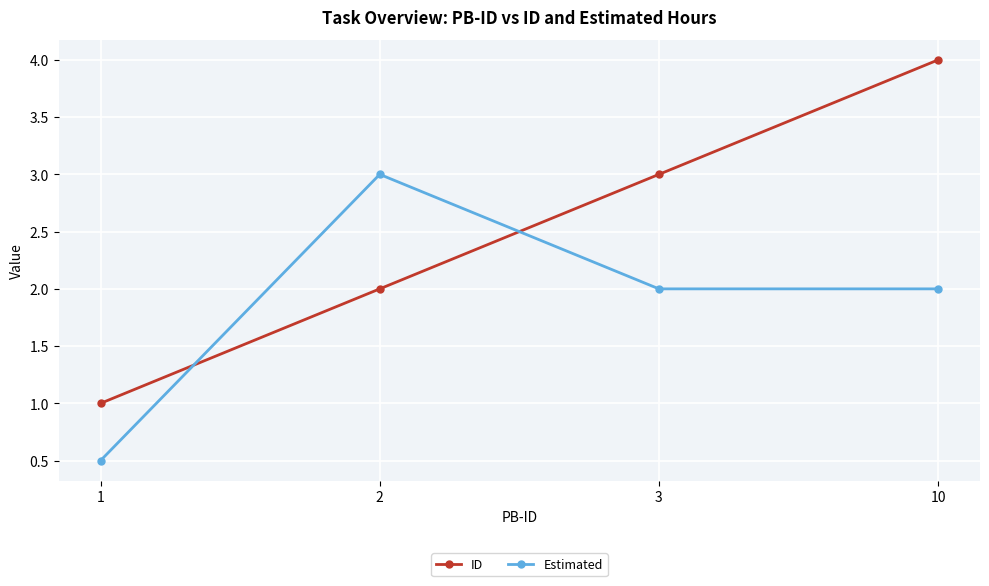

What is the sum of all ID values?

10.0